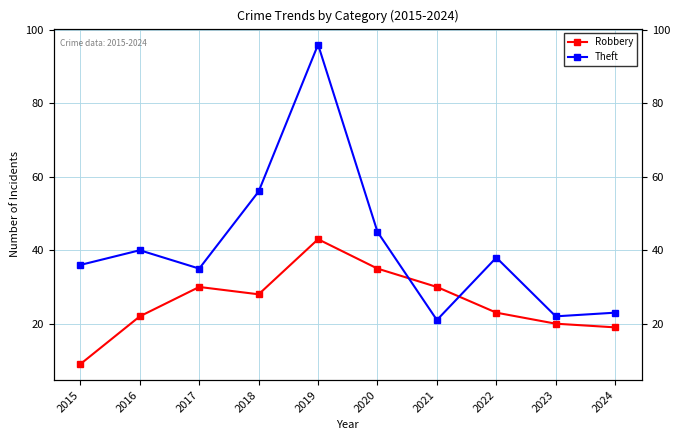

The Theft series shows 16 at 2022. True or false?

False